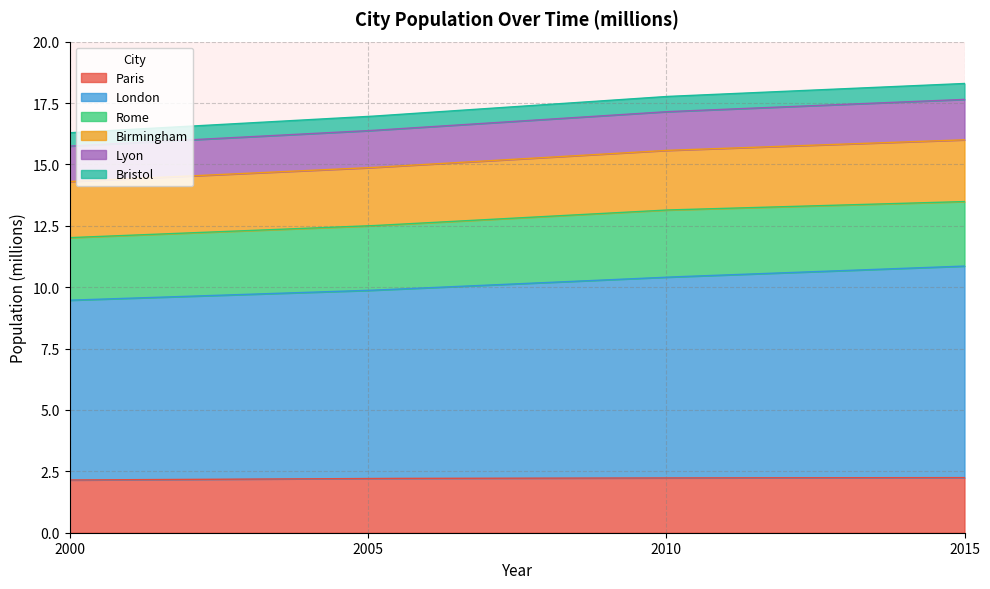

What is the difference between the maximum and second lowest values in the Lyon series?

0.1